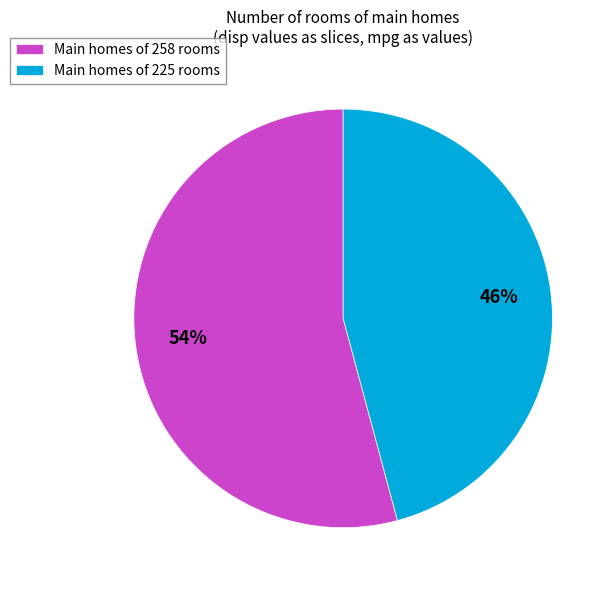

Which category has the smallest portion of the pie?

Main homes of 225 rooms